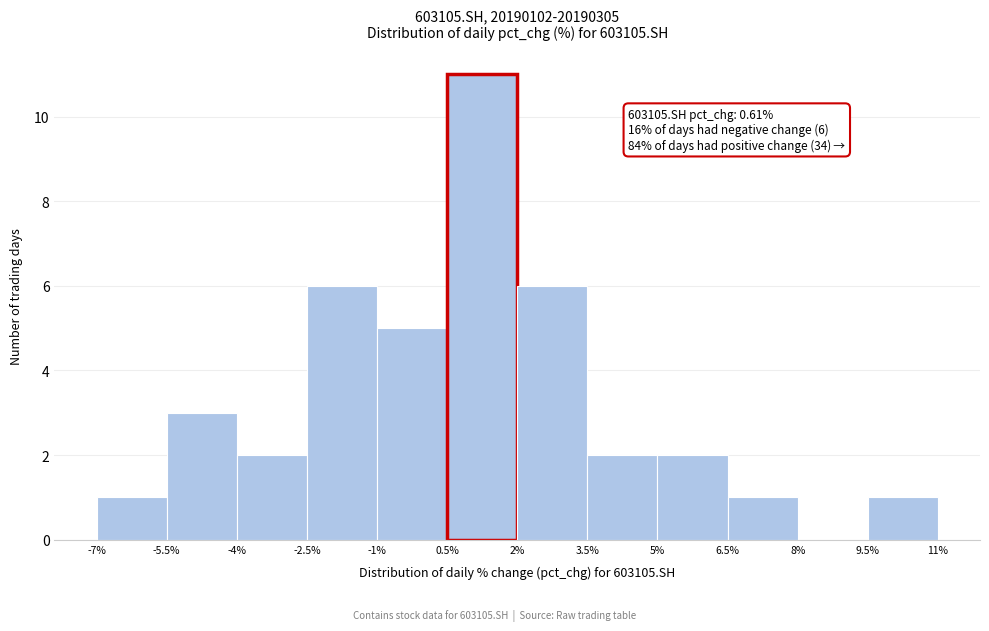

Which range on the x-axis has the tallest bar?

0.5% to 2%